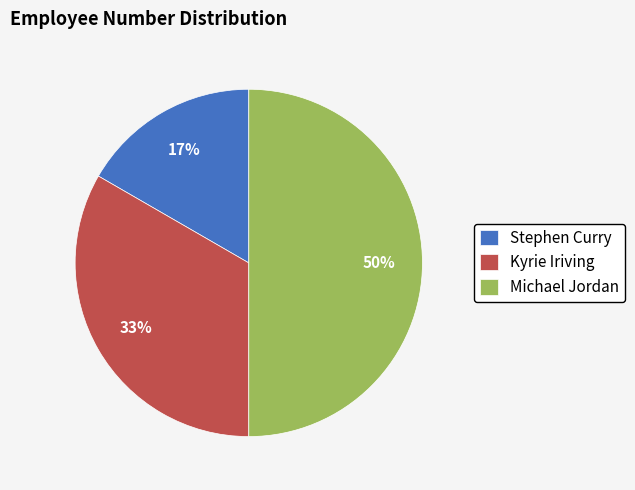

Does Stephen Curry represent more than half of the total?

No